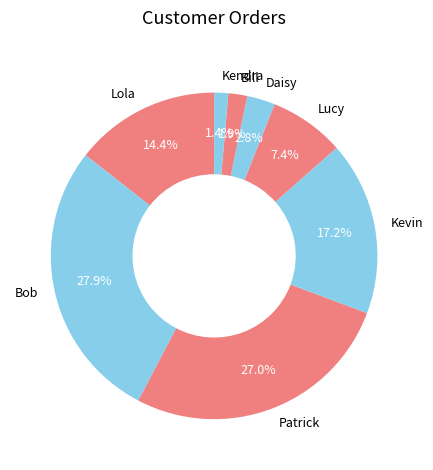

Which has a higher value, Bill or Patrick?

Patrick